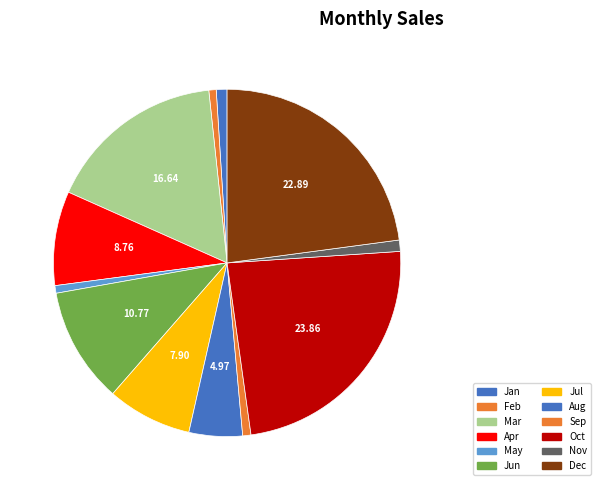

Which category has the biggest portion of the pie?

Oct